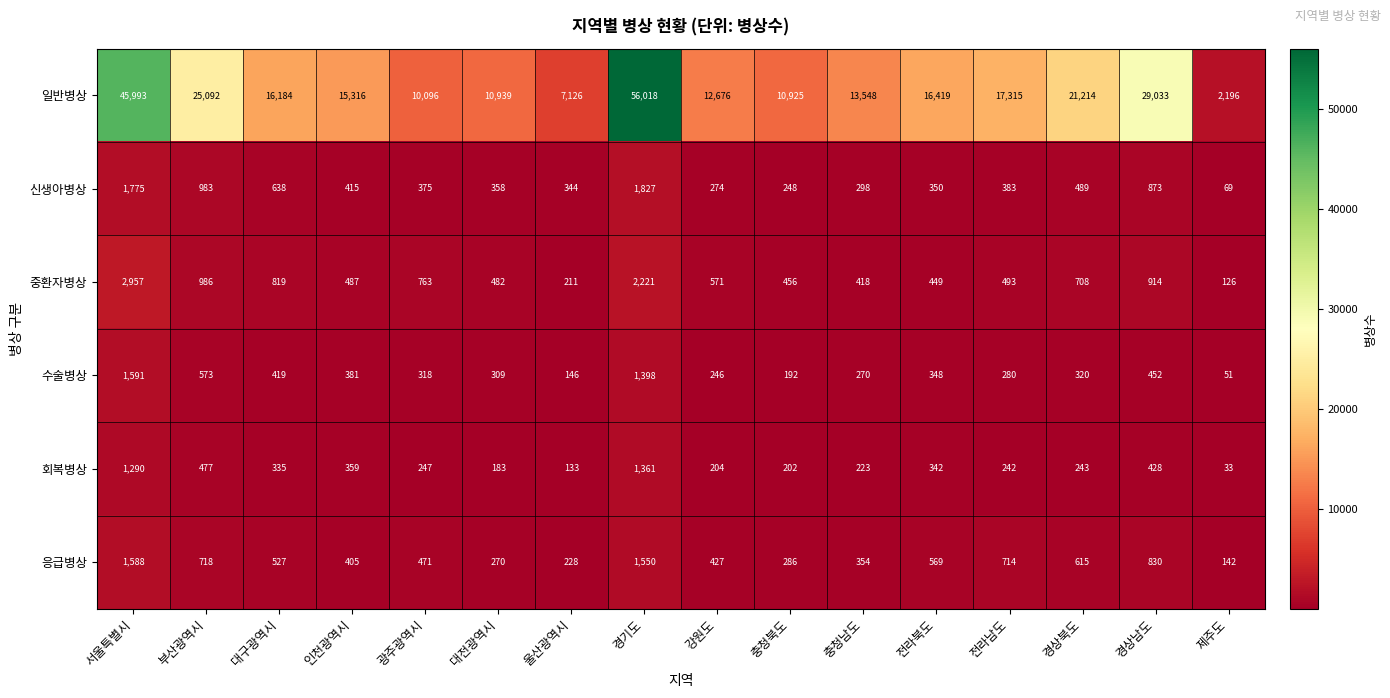

True or false: 응급병상 has a value of 471 at 광주광역시.

True